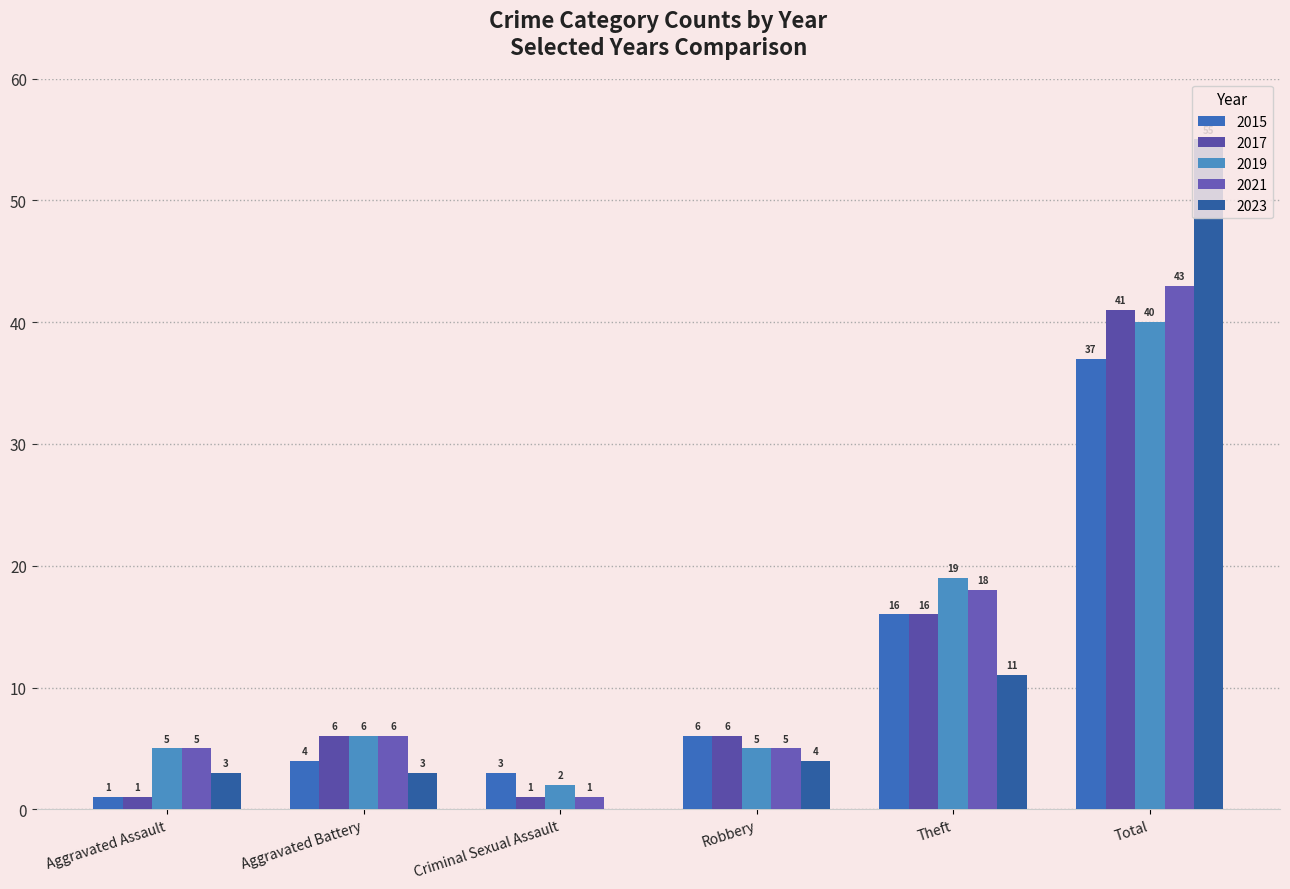

What is the minimum value for 2017?

1